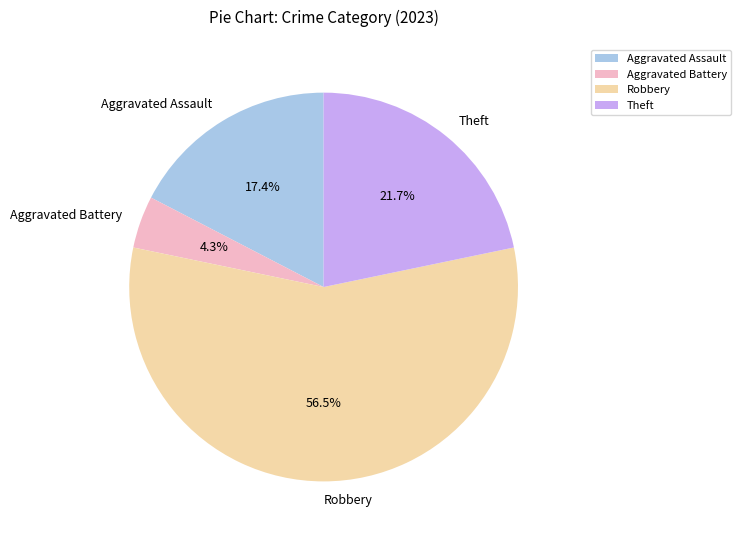

How many slices are in this pie chart?

4